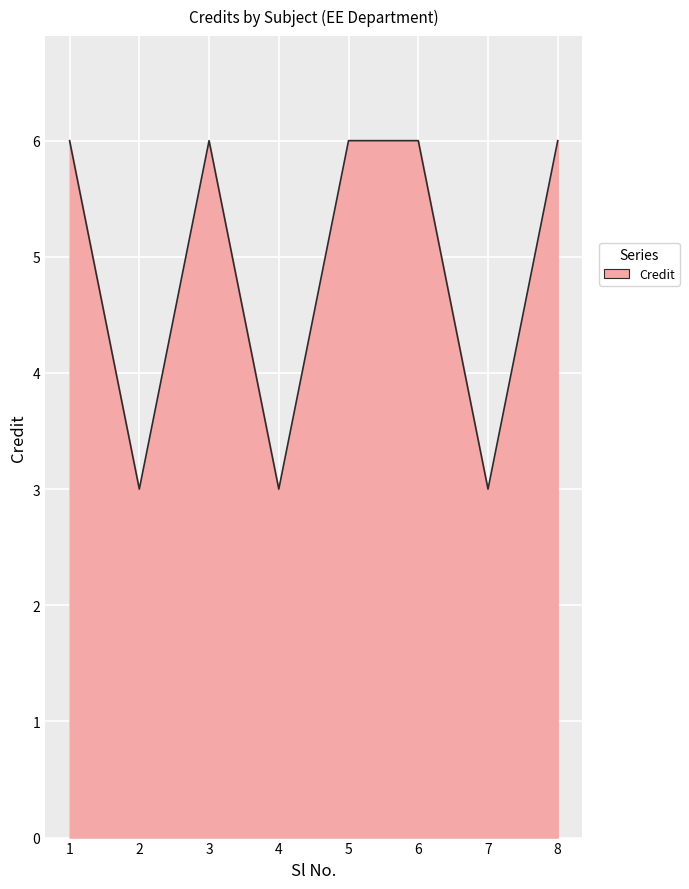

What is the sum of all values?

39